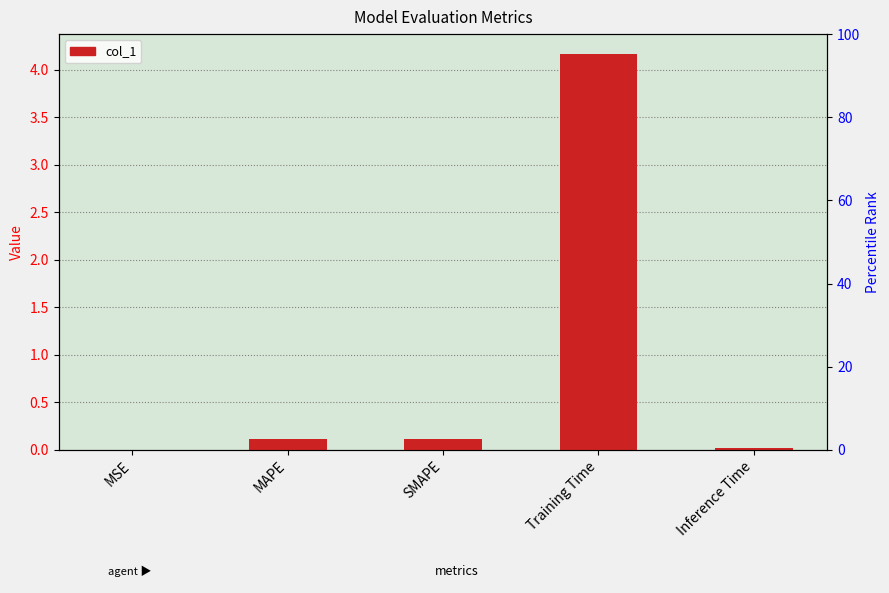

Reading right to left, transcribe all the data shown in this chart.

0.0	4.2	0.1	0.1	0.0